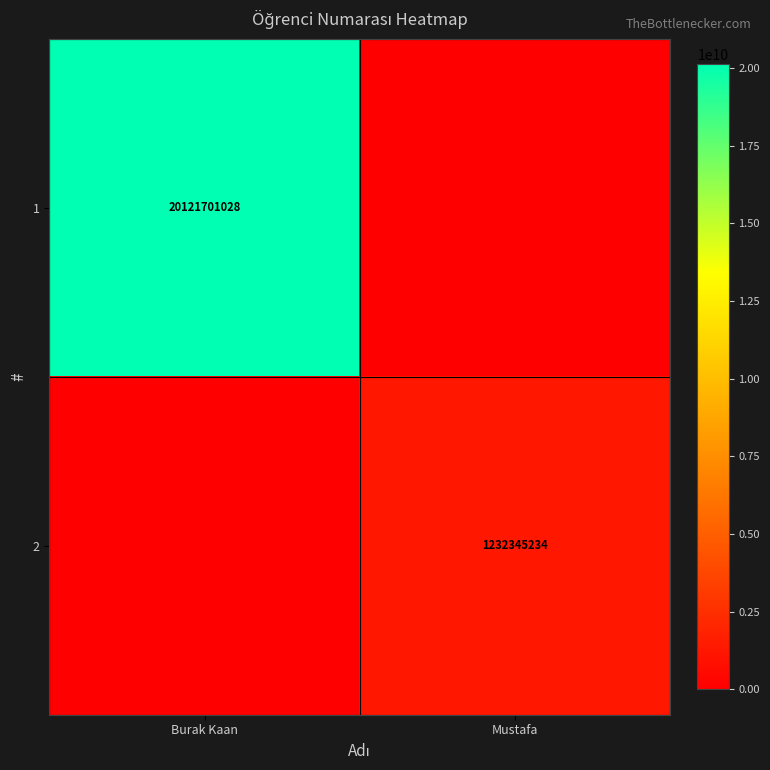

The 2 series shows 1232345234 at Mustafa. True or false?

True